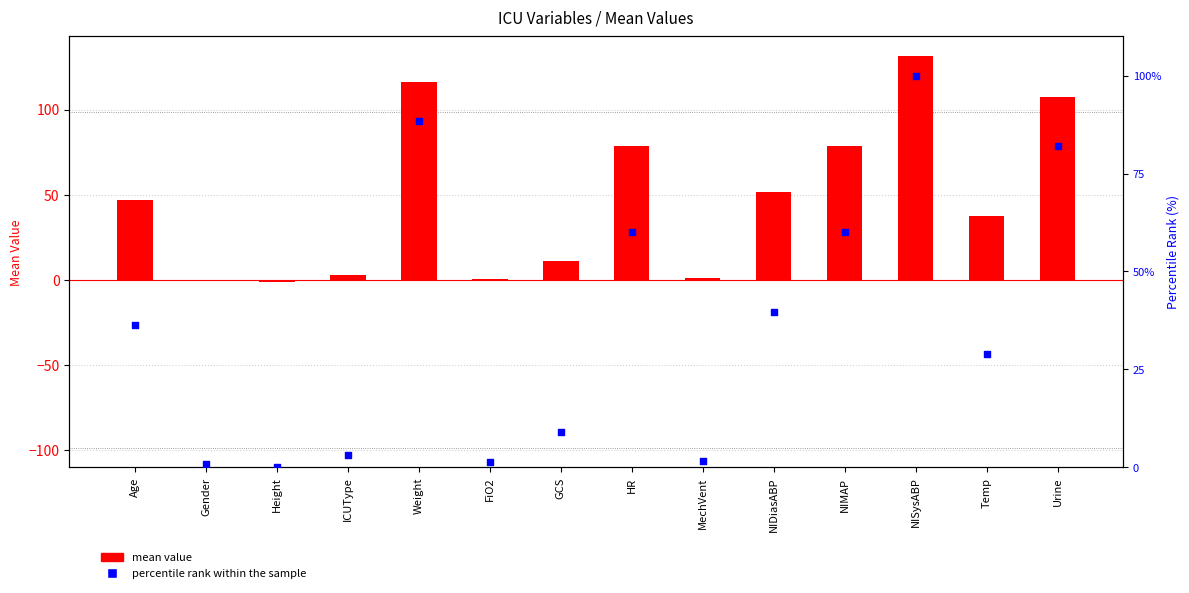

What are all the series names shown in the legend?

mean value, percentile rank within the sample